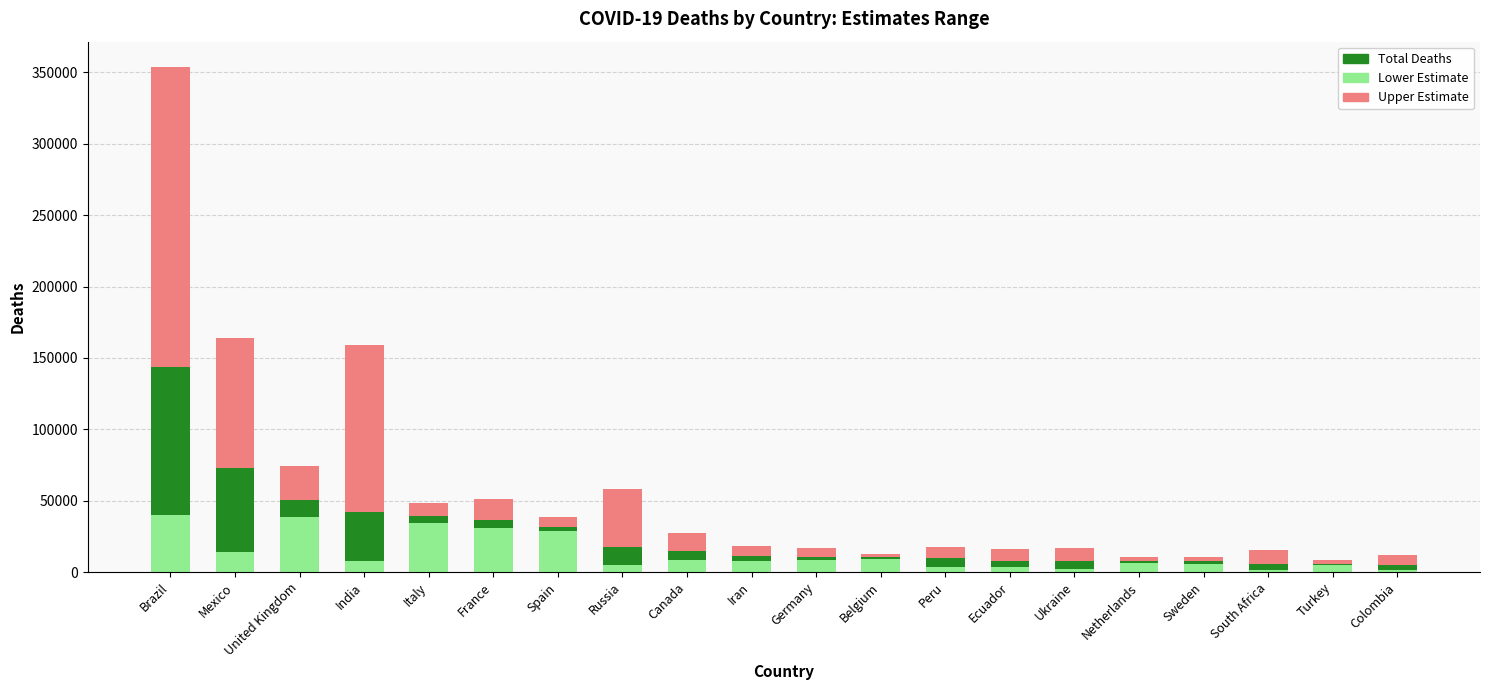

At which category is the sum across all series the highest?

Brazil